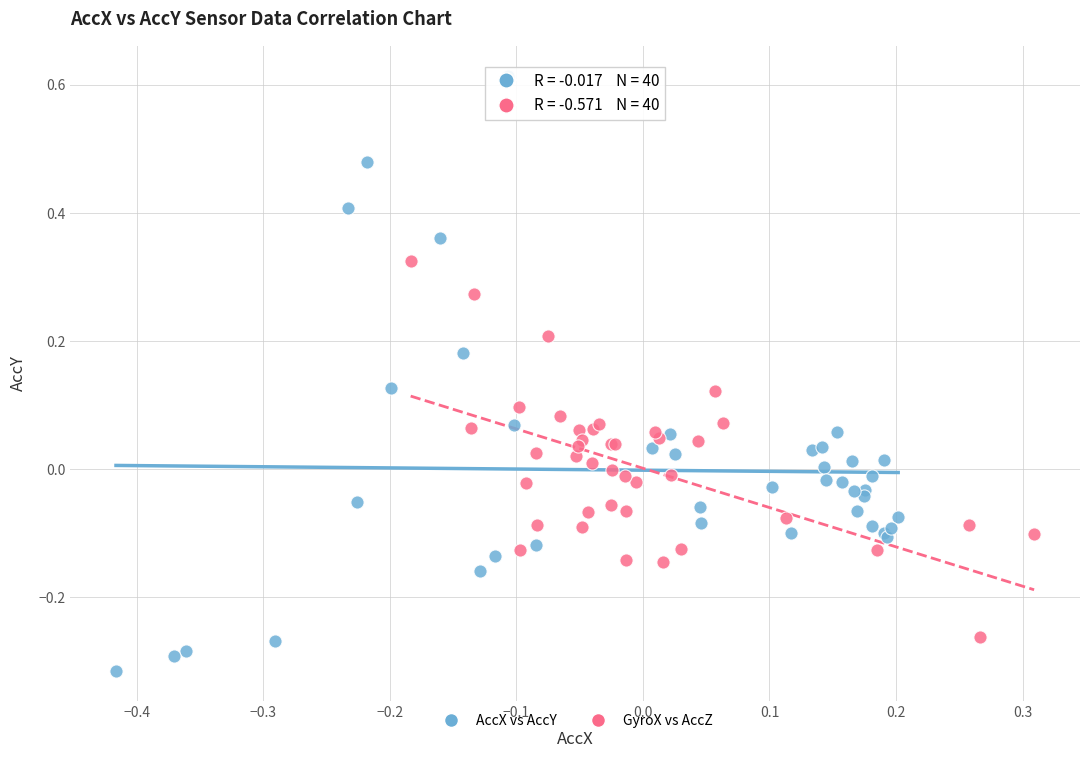

Which series contains the highest Y value?

AccX vs AccY